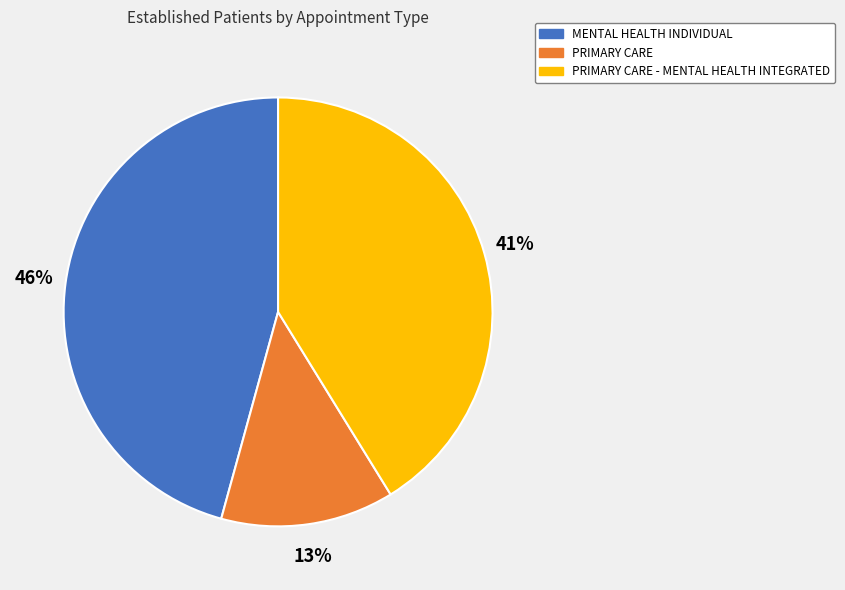

What is the largest slice in the pie chart?

MENTAL HEALTH INDIVIDUAL